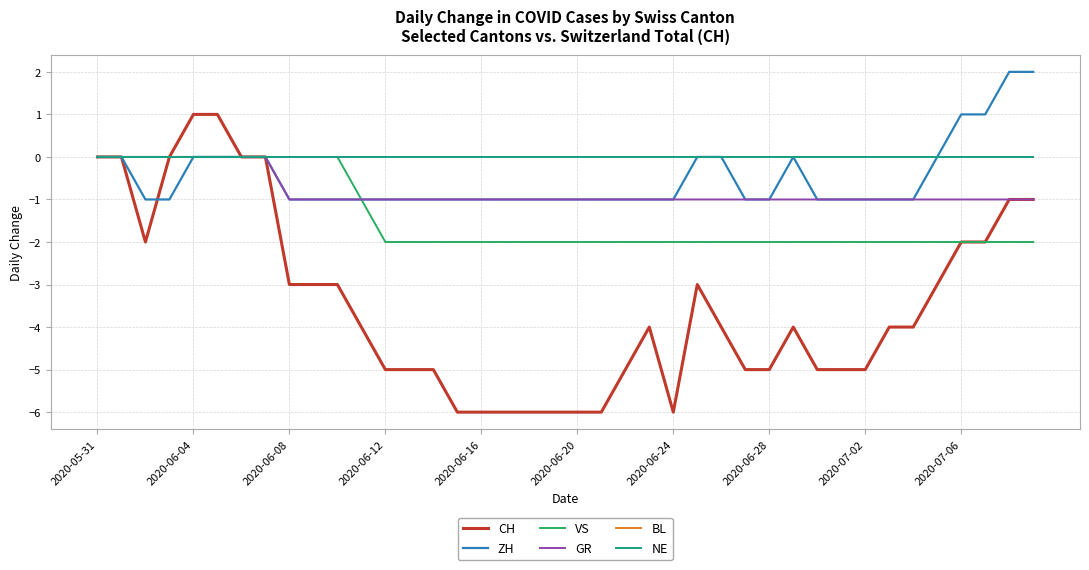

Does the chart have visible grid lines?

Yes